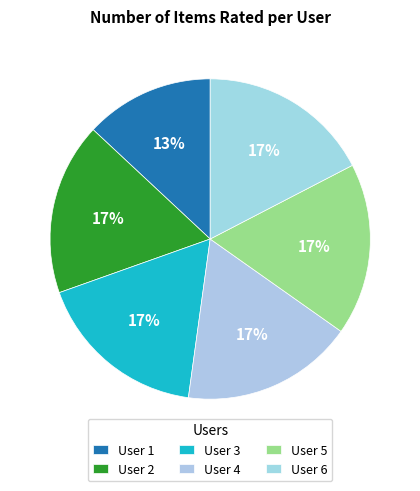

Which slice is the smallest?

User 1